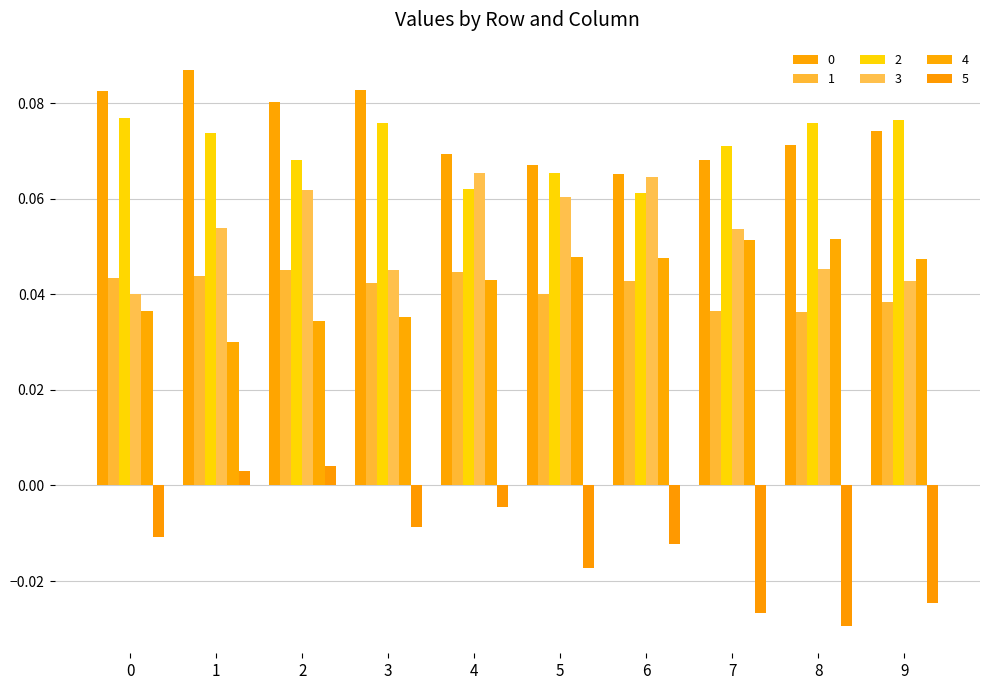

What is the greatest value displayed?

0.1